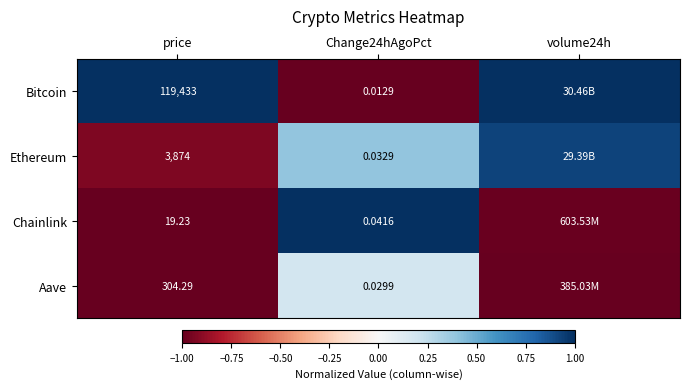

At how many categories does at least one series exceed 0?

3